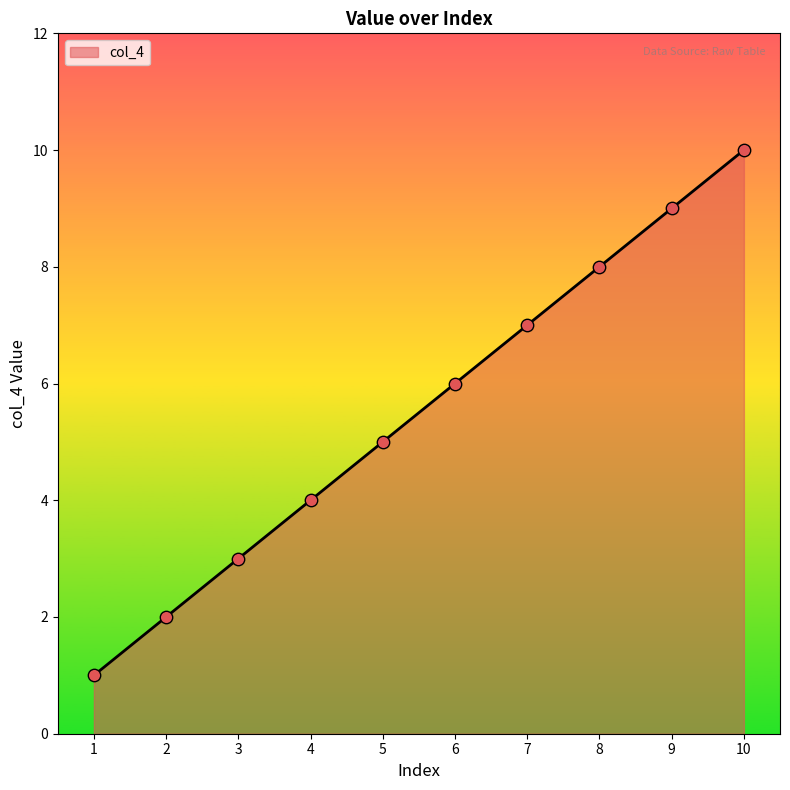

Between 1 and 9, which is larger?

9